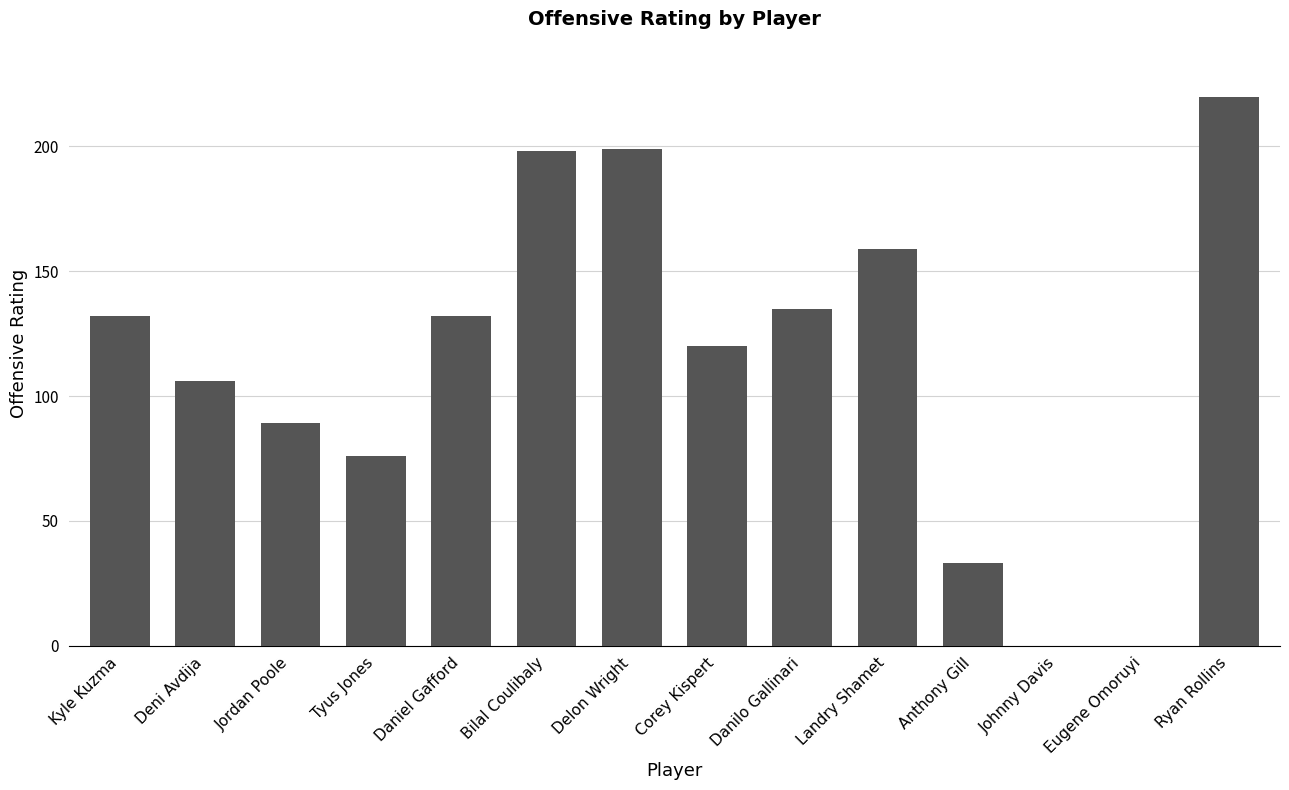

Reading left to right, list all the values displayed in this chart.

Kyle Kuzma=132	Deni Avdija=106	Jordan Poole=89	Tyus Jones=76	Daniel Gafford=132	Bilal Coulibaly=198	Delon Wright=199	Corey Kispert=120	Danilo Gallinari=135	Landry Shamet=159	Anthony Gill=33	Johnny Davis=0	Eugene Omoruyi=0	Ryan Rollins=220